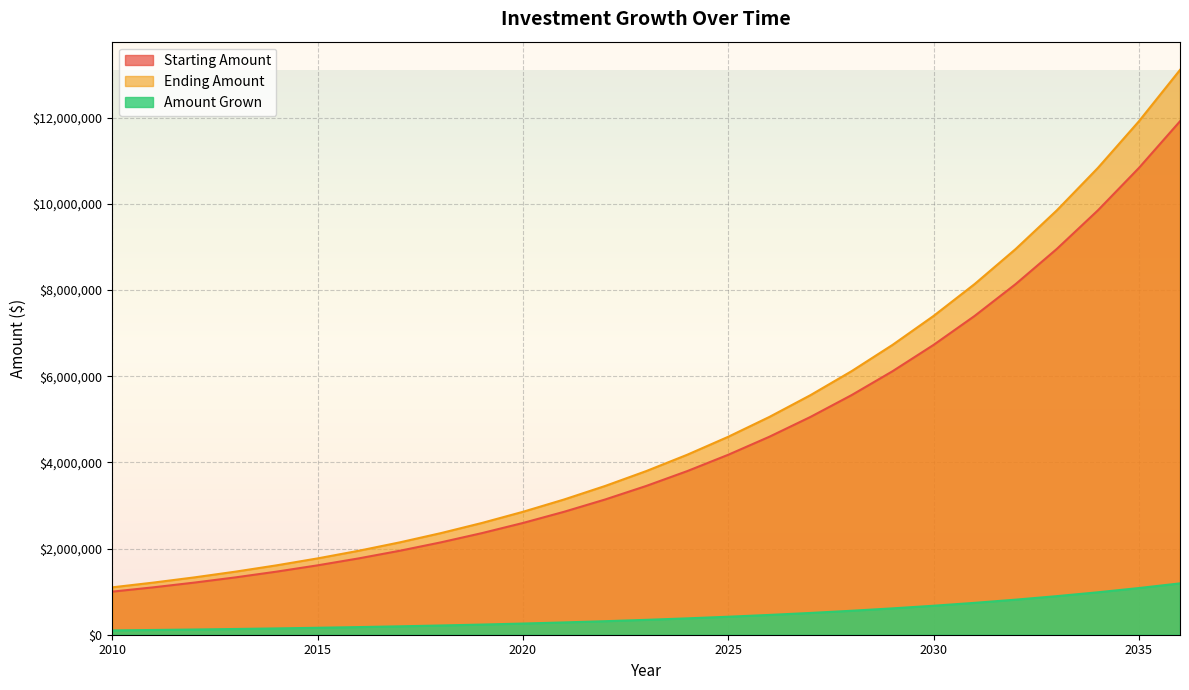

Reading left to right, transcribe all the data shown in this chart.

Starting Amount: 1000000.0	1100000.0	1210000.0	1331000.0	1464100.0	1610510.0	1771561.0	1948717.1	2143588.8	2357947.7	2593742.5	2853116.7	3138428.4	3452271.2	3797498.3	4177248.2	4594973.0	5054470.3	5559917.3	6115909.0	6727499.9	7400249.9	8140274.9	8954302.4	9849732.7	10834705.9	11918176.5
Ending Amount: 1100000.0	1210000.0	1331000.0	1464100.0	1610510.0	1771561.0	1948717.1	2143588.8	2357947.7	2593742.5	2853116.7	3138428.4	3452271.2	3797498.3	4177248.2	4594973.0	5054470.3	5559917.3	6115909.0	6727499.9	7400249.9	8140274.9	8954302.4	9849732.7	10834705.9	11918176.5	13109994.2
Amount Grown: 100000.0	110000.0	121000.0	133100.0	146410.0	161051.0	177156.1	194871.7	214358.9	235794.8	259374.2	285311.7	313842.8	345227.1	379749.8	417724.8	459497.3	505447.0	555991.7	611590.9	672750.0	740025.0	814027.5	895430.2	984973.3	1083470.6	1191817.7